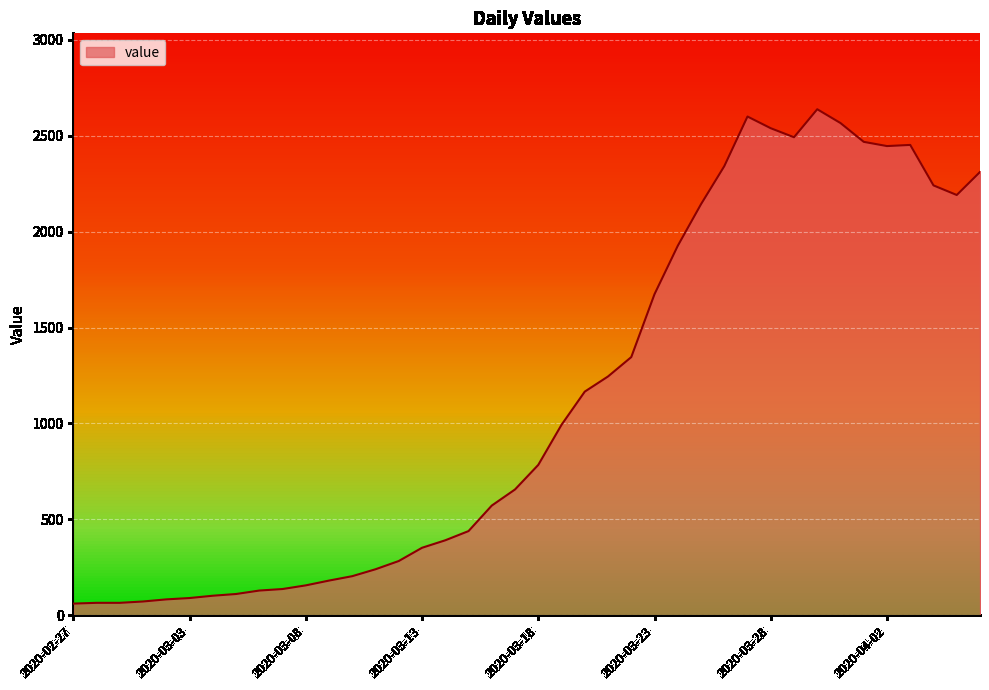

What is the smallest value displayed?

61